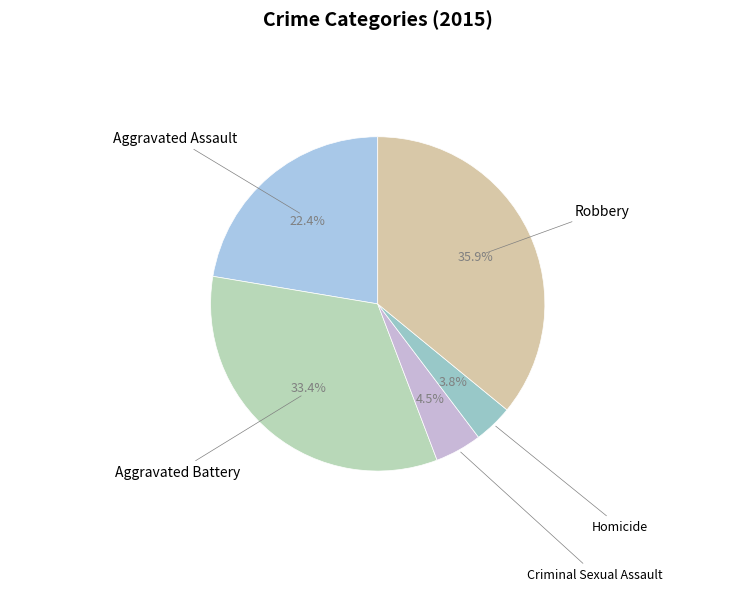

Is there any slice that represents more than half of the pie?

No